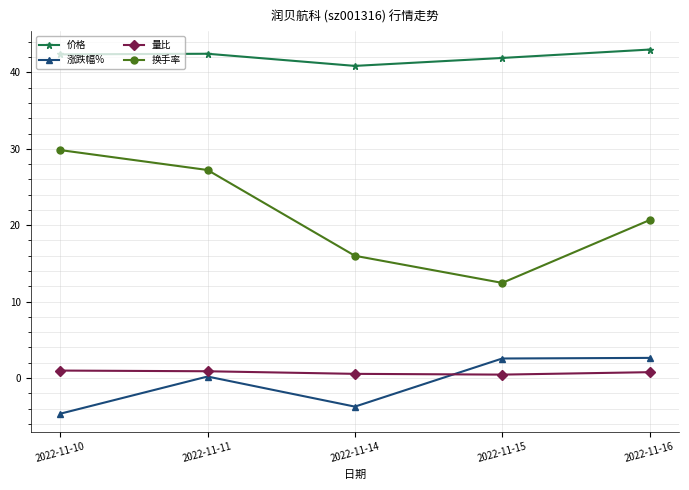

What is the difference between the highest and lowest values at 2022-11-14?

44.6